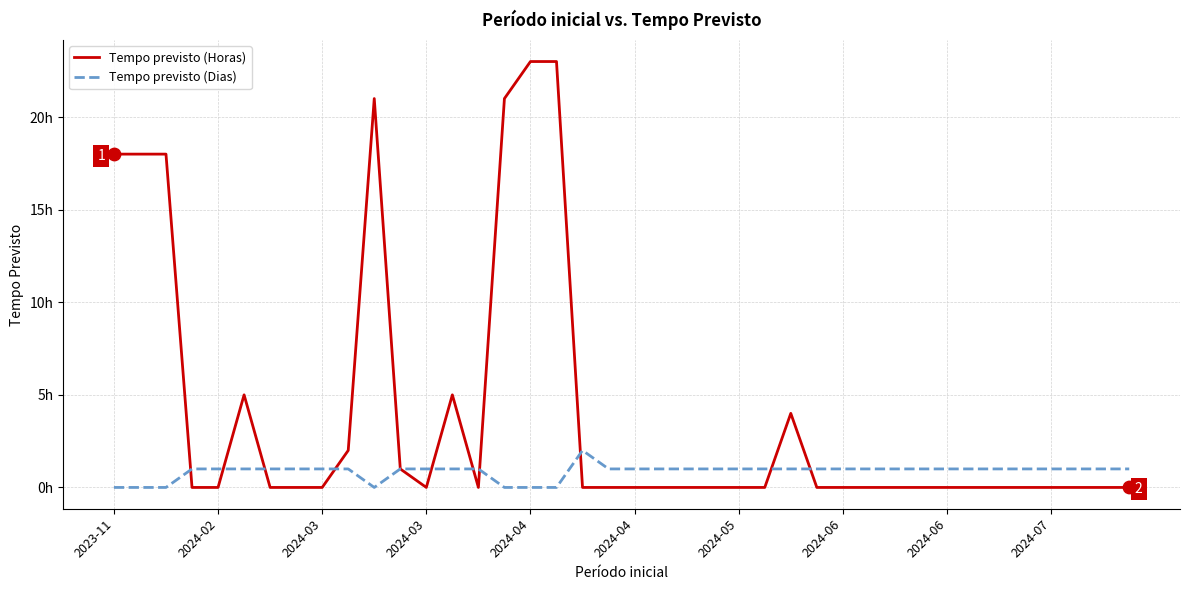

What are all the series names shown in the legend?

Tempo previsto (Horas), Tempo previsto (Dias)